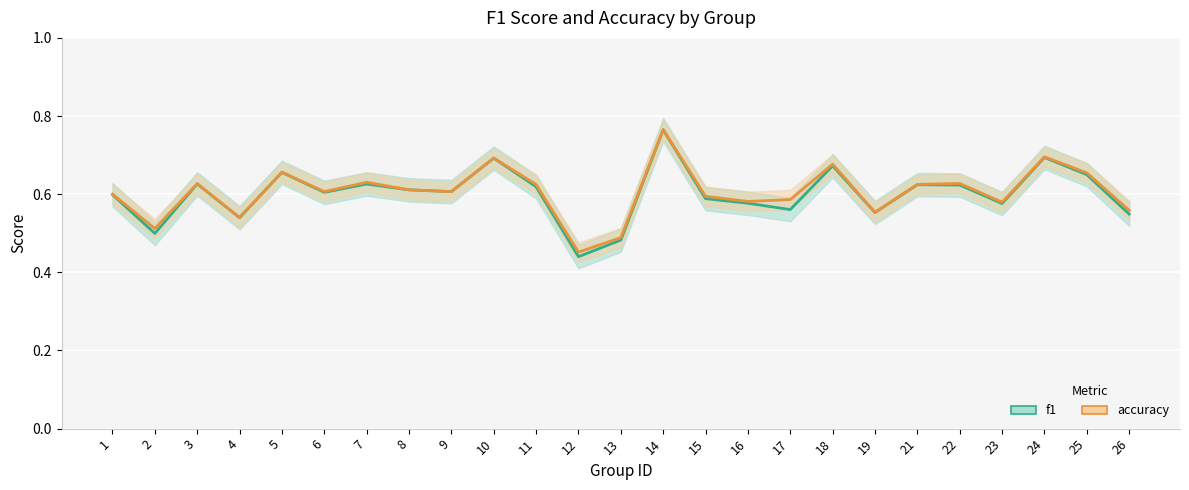

What is the difference between the second highest and second lowest values in the accuracy series?

0.2